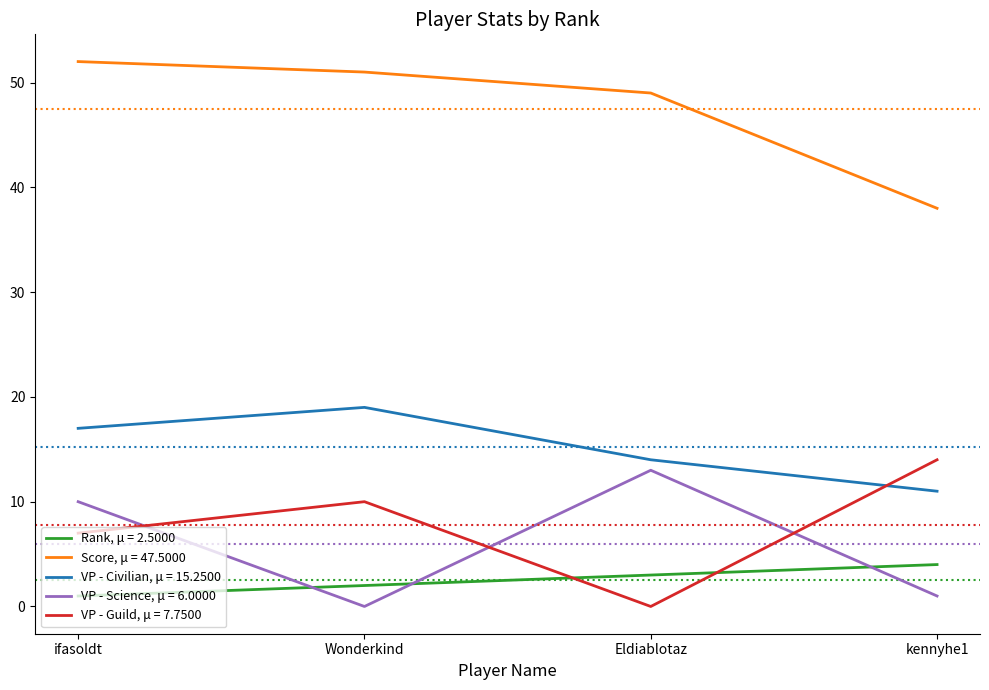

True or false: Score, μ = 47.5000 and VP - Civilian, μ = 15.2500 cross at least once.

False